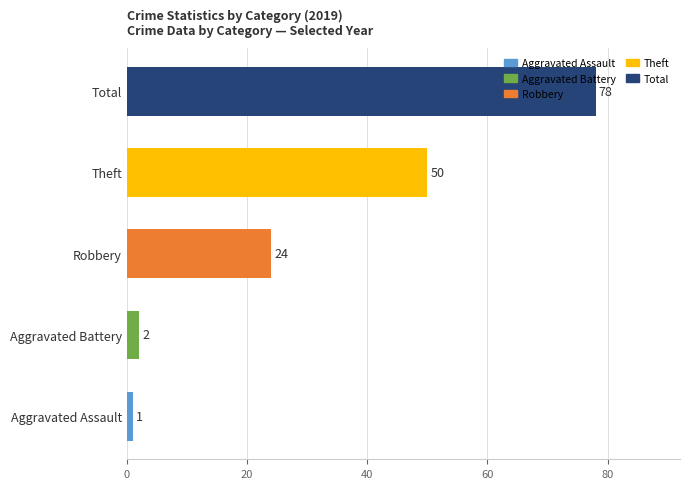

How many bars are there in total?

5